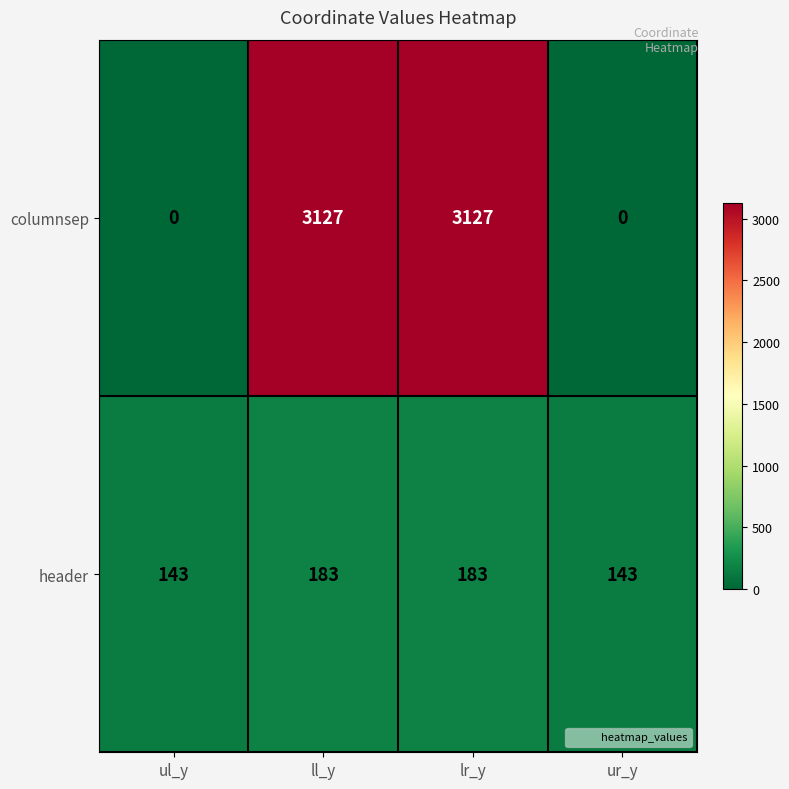

At how many categories does at least one series exceed 2491?

2